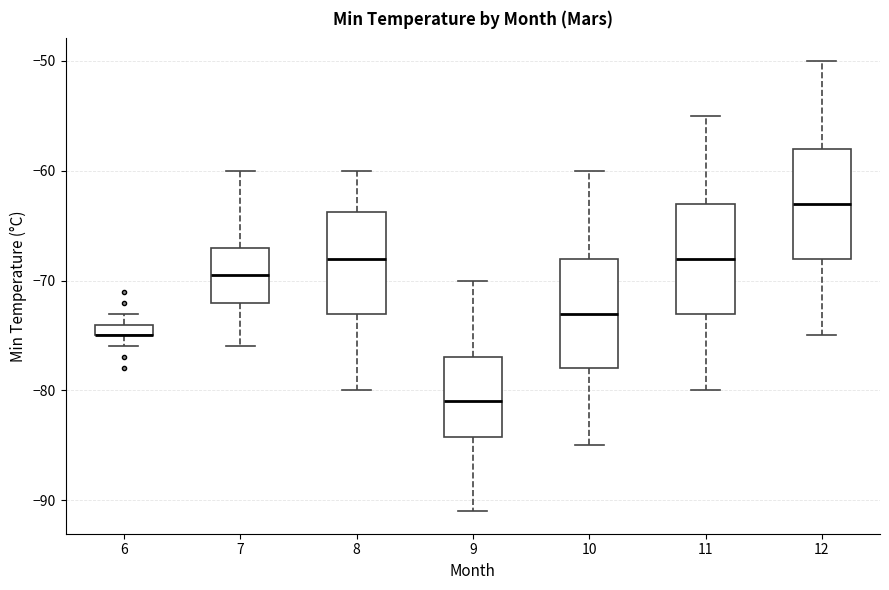

Where does the median line of the box at x = 8 sit on the y-axis? The values are not printed on the chart, so give them approximately, as read against the axis.

-68